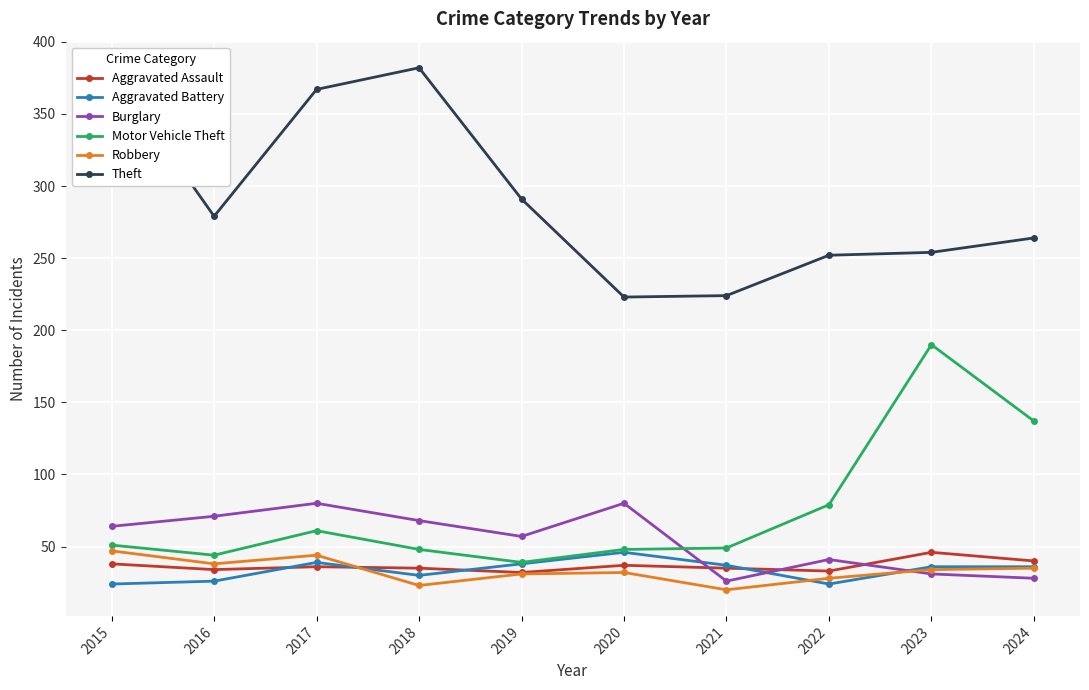

Is the value of Burglary at 2017 greater than the value of Aggravated Battery at 2015?

Yes